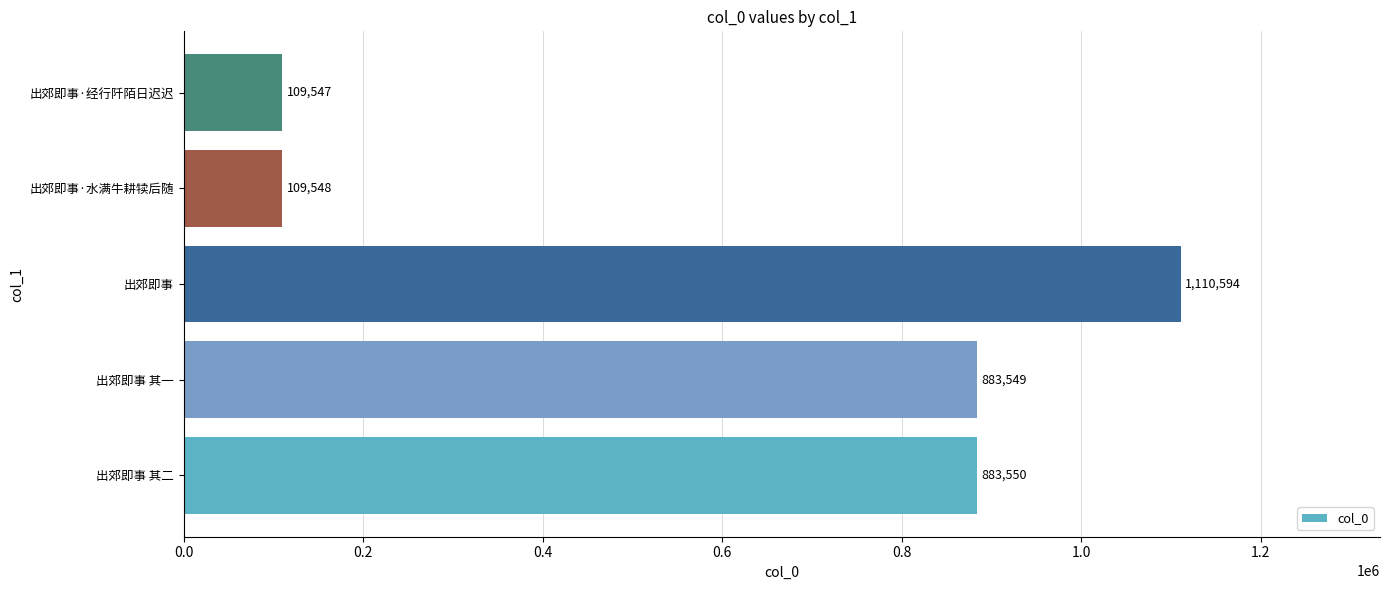

What is the ratio of the value at 出郊即事 其一 to the value at 出郊即事?

0.8